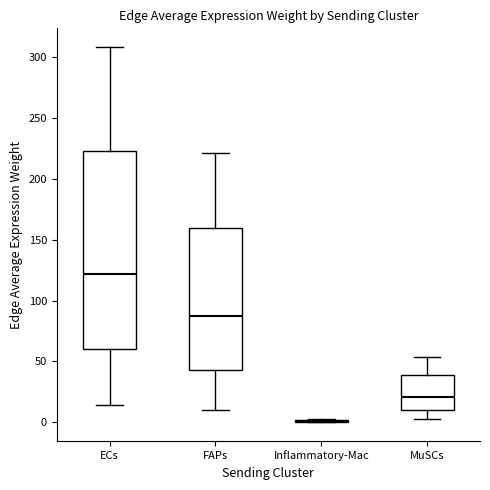

Reading left to right, read every box against the y-axis: the position of its median line, the range the box covers, and the ends of its whiskers. The values are not printed on the chart, so give them approximately, as read against the axis.

ECs: median 120, box 60 to 225, whiskers 15 to 310
FAPs: median 85, box 45 to 160, whiskers 10 to 220
Inflammatory-Mac: box collapsed to a line at 0, whiskers 0 to 0
MuSCs: median 20, box 10 to 40, whiskers 5 to 55